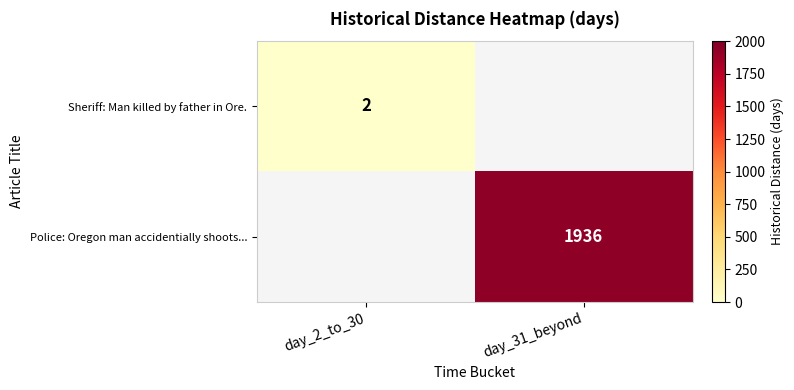

The Police: Oregon man accidentially shoots... series shows 3409 at day_31_beyond. True or false?

False